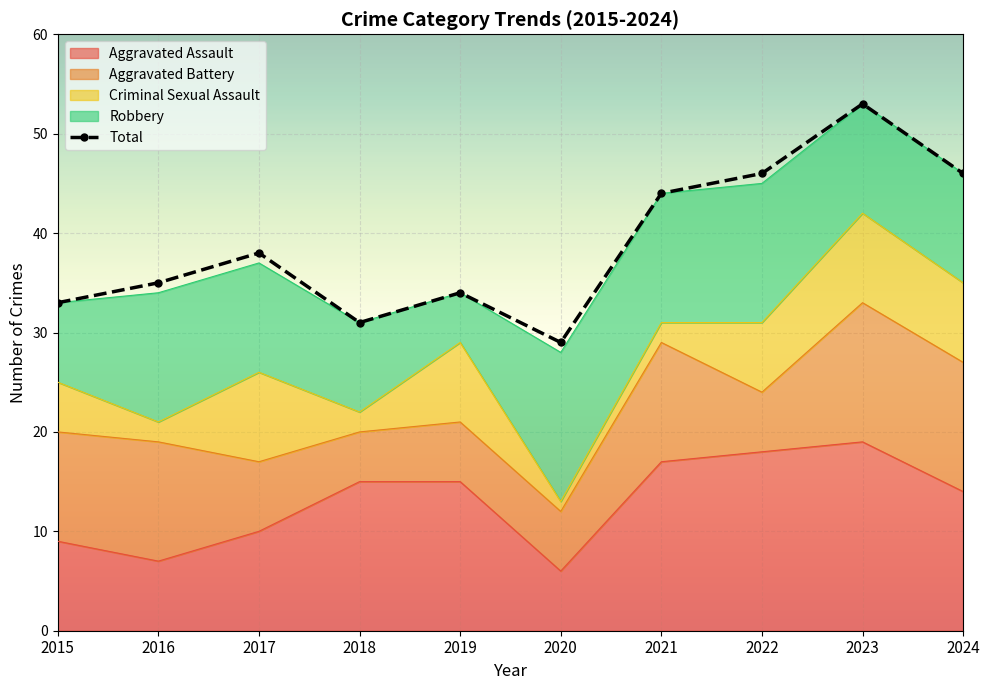

What is the difference between the maximum and minimum values?

24